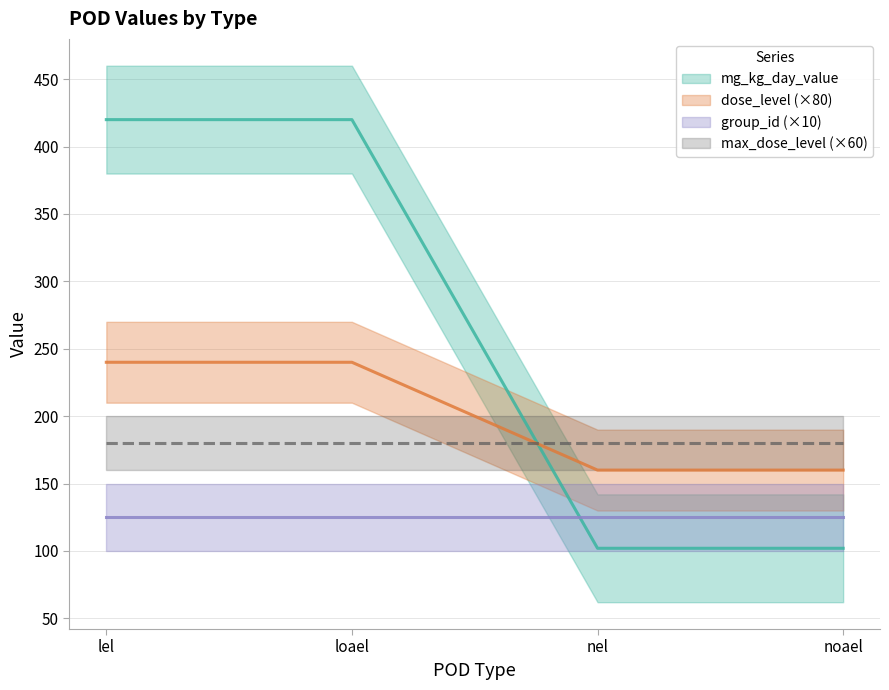

What are all the series names shown in the legend?

mg_kg_day_value, dose_level, group_id, max_dose_level